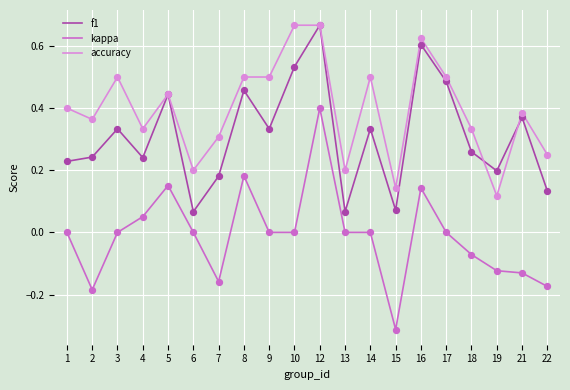

Which series has the largest total across all categories?

accuracy